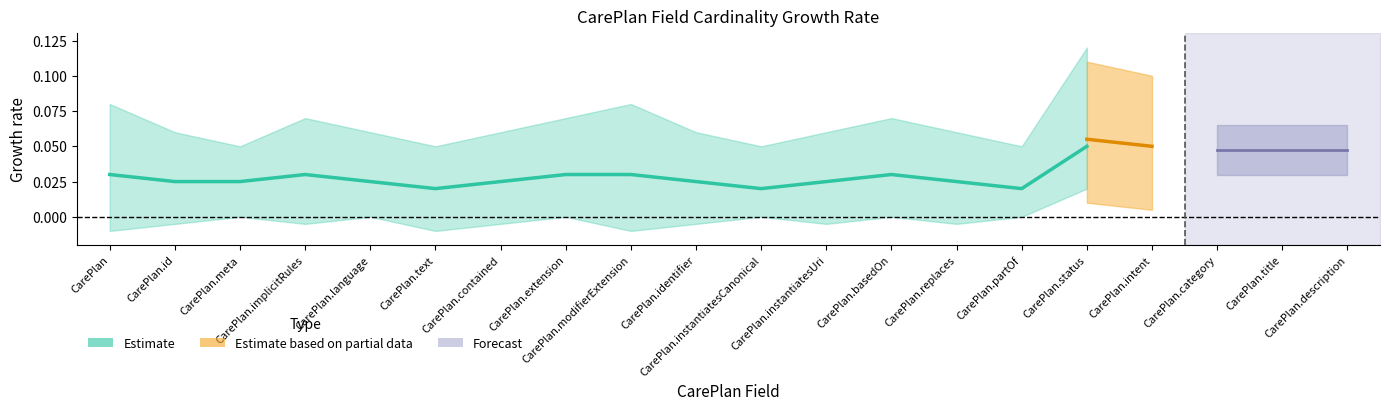

What is the label of the 1st point from the right?

CarePlan.description